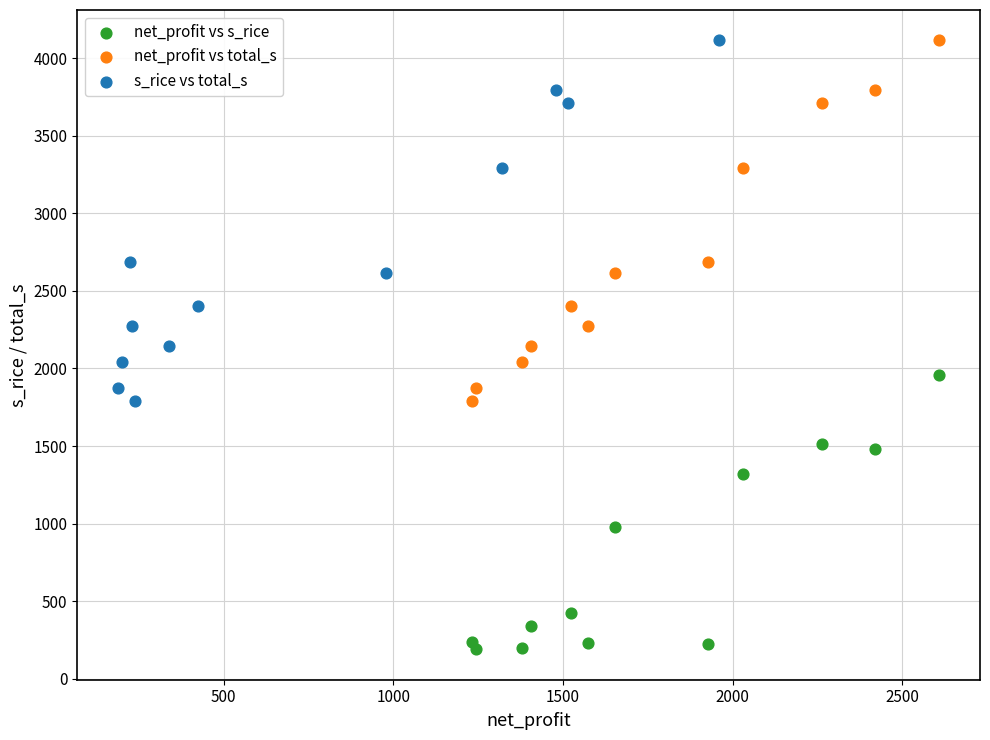

Which series reaches the minimum Y coordinate?

net_profit vs s_rice